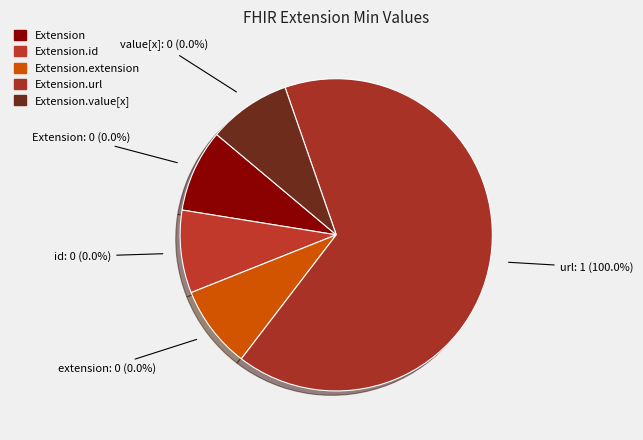

To the nearest percent, what is the combined percentage of Extension.url and Extension.extension?

100%